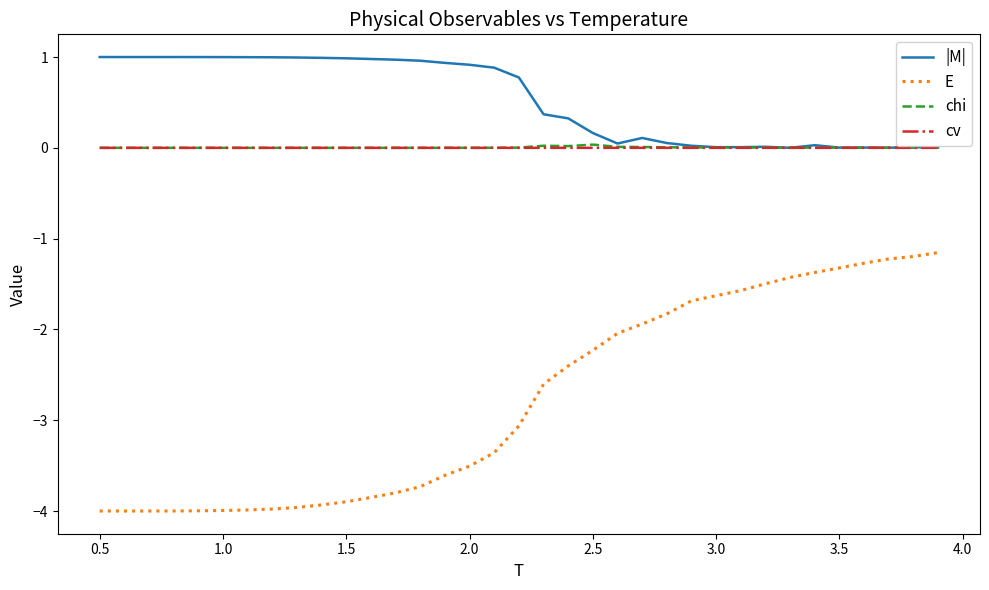

Which series has the largest range (max minus min)?

E